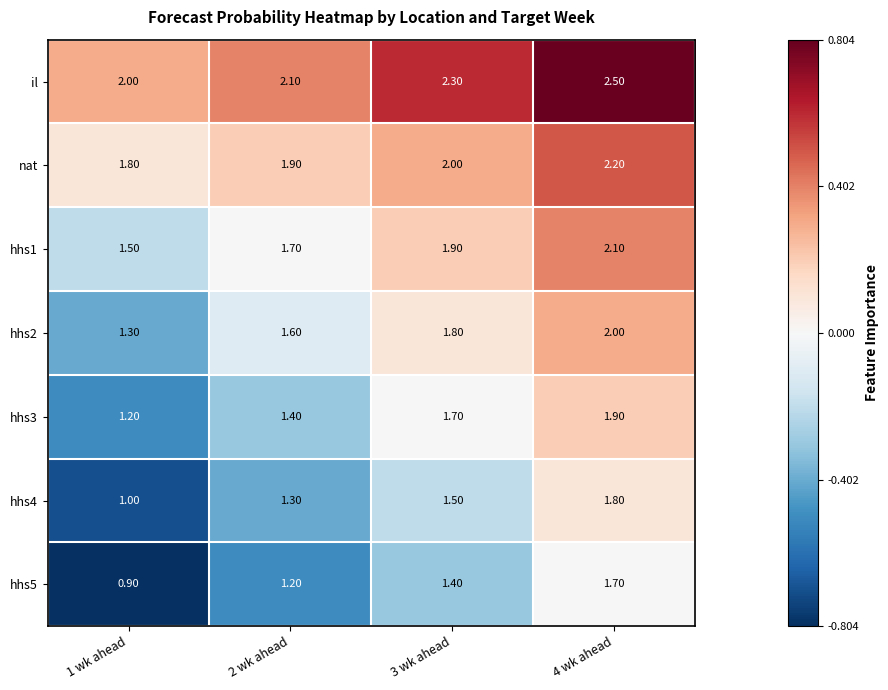

Count the number of data series in this chart.

7